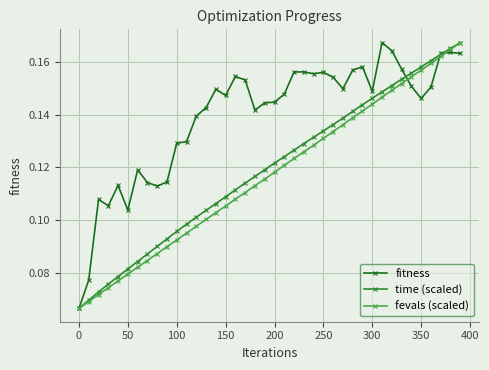

True or false: fitness has more than 1 interior local peaks.

True